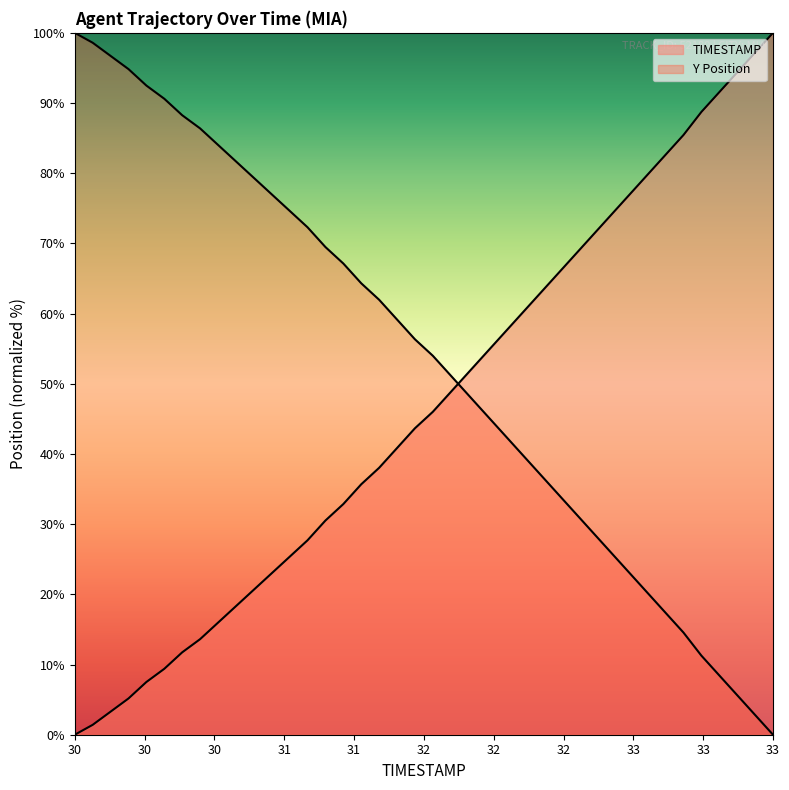

Is it true that Y equals 5.6 at 32?

False